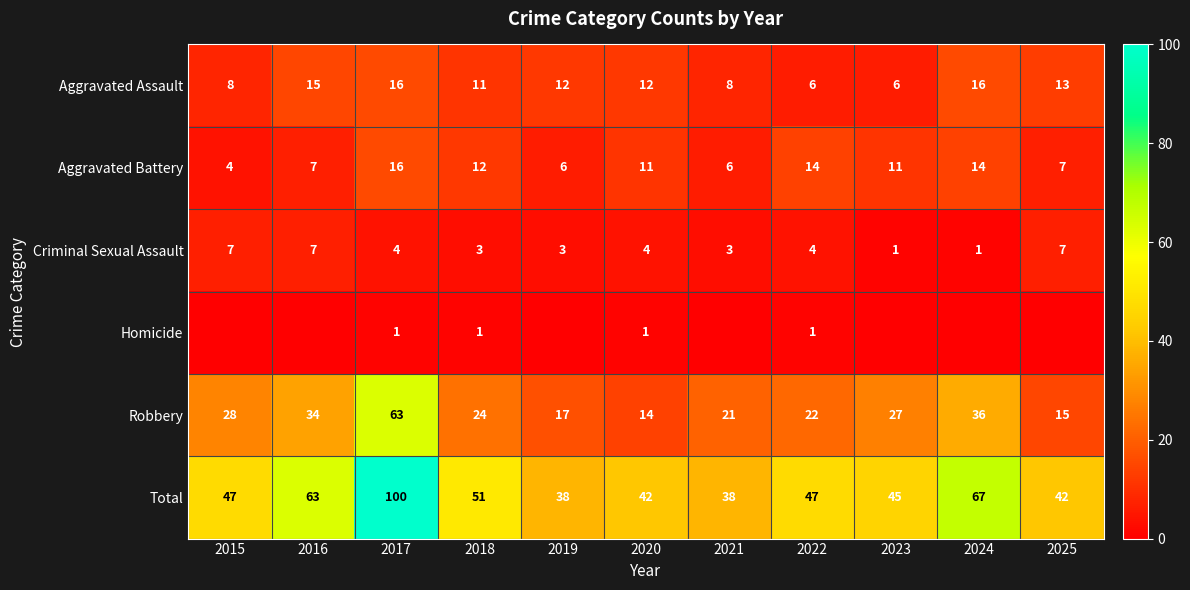

Between 2018 and 2022, which series saw the biggest shift?

Aggravated Assault